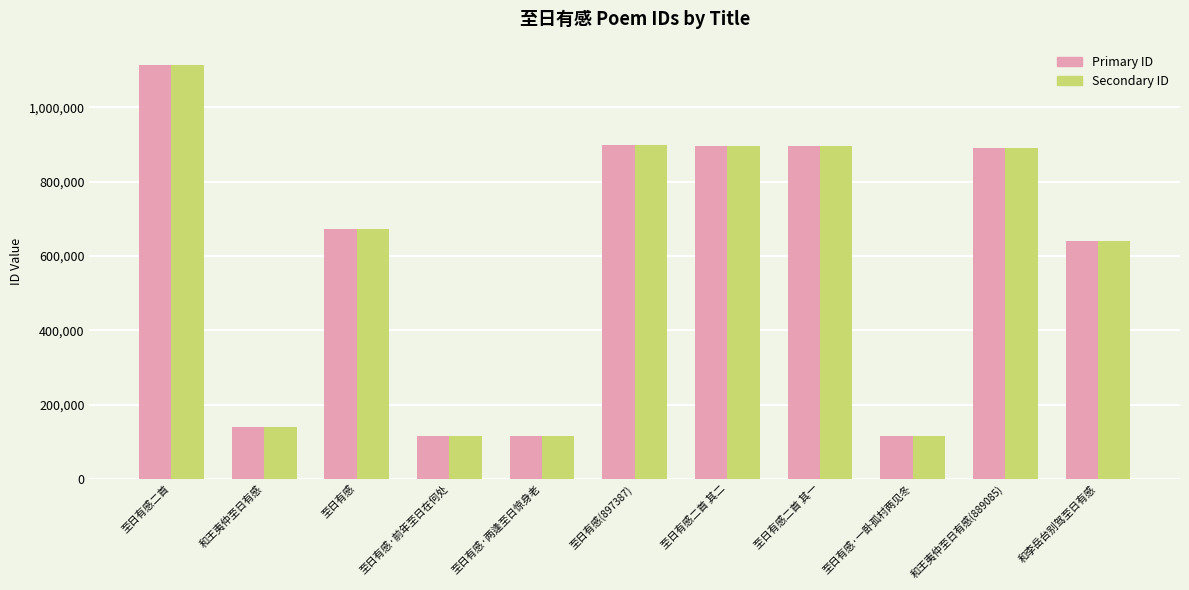

At which category is the sum across all series the highest?

至日有感二首